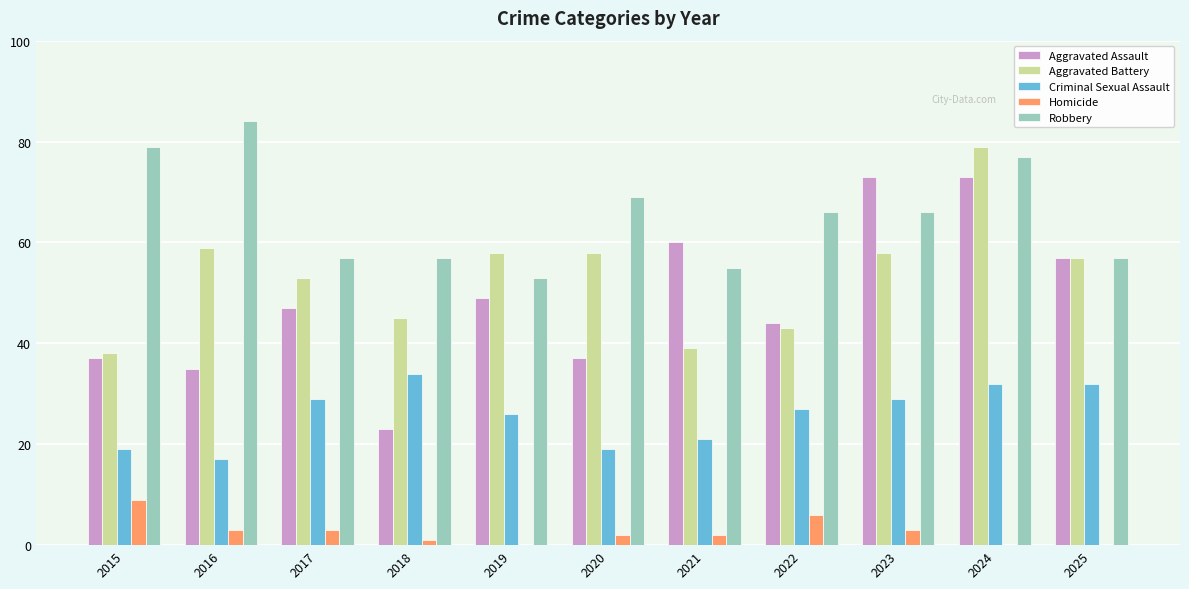

What value does the Homicide series have at 2016?

3